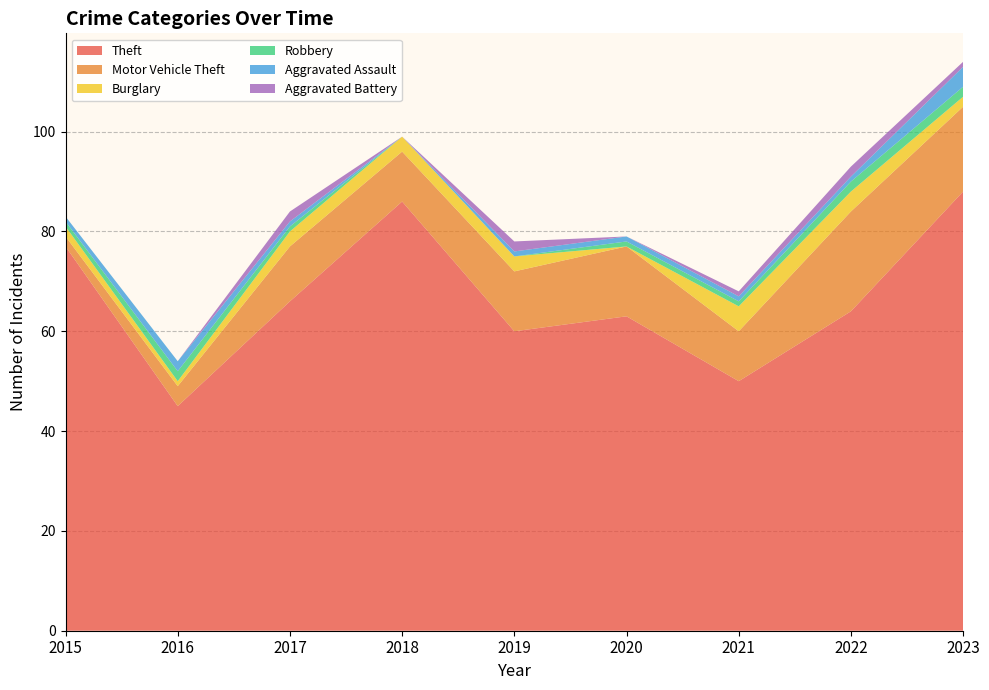

Reading left to right, list all the values displayed in this chart.

Theft: 77	45	66	86	60	63	50	64	88
Motor Vehicle Theft: 2	4	11	10	12	14	10	20	17
Burglary: 2	1	3	3	3	0	5	4	2
Robbery: 1	2	1	0	0	1	1	2	2
Aggravated Assault: 1	2	1	0	1	1	1	1	4
Aggravated Battery: 0	0	2	0	2	0	1	2	1